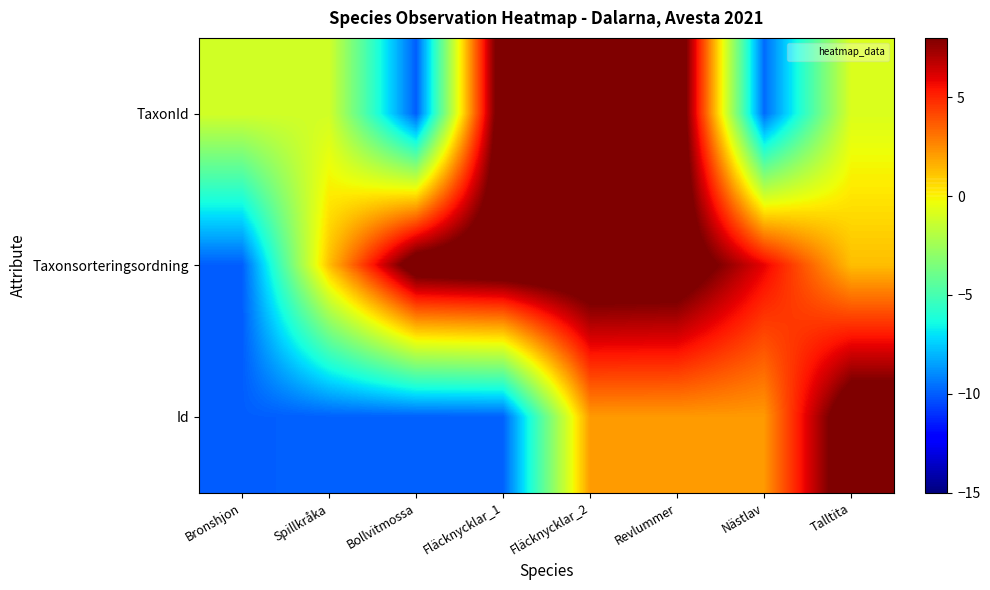

What is the total value across all series at Talltita?

10.4